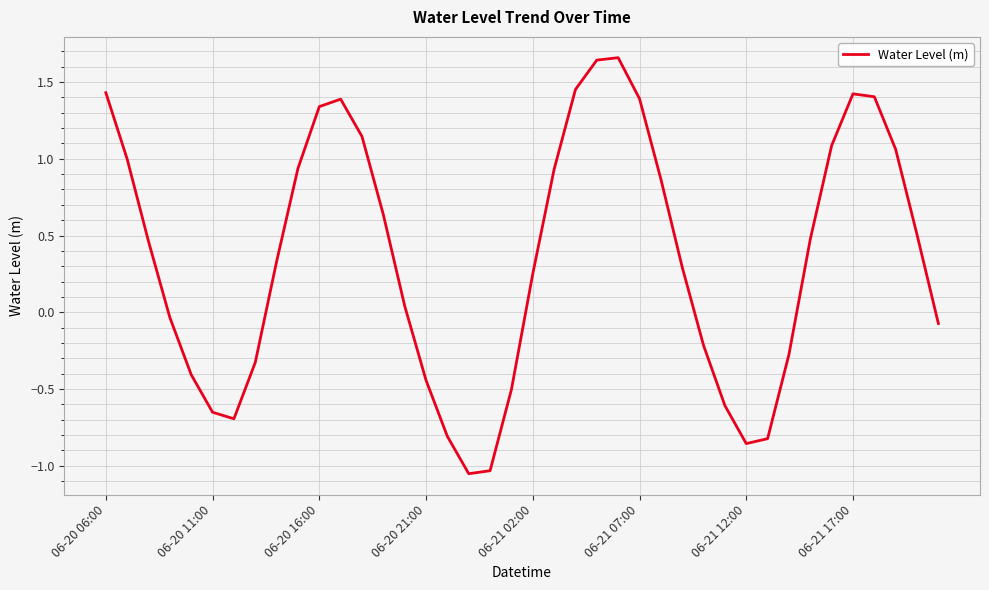

What is the difference between the maximum and minimum values?

2.7